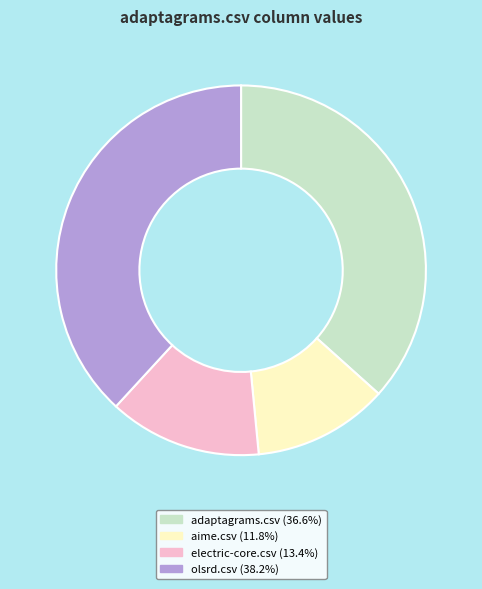

Is there a majority slice in this chart?

No